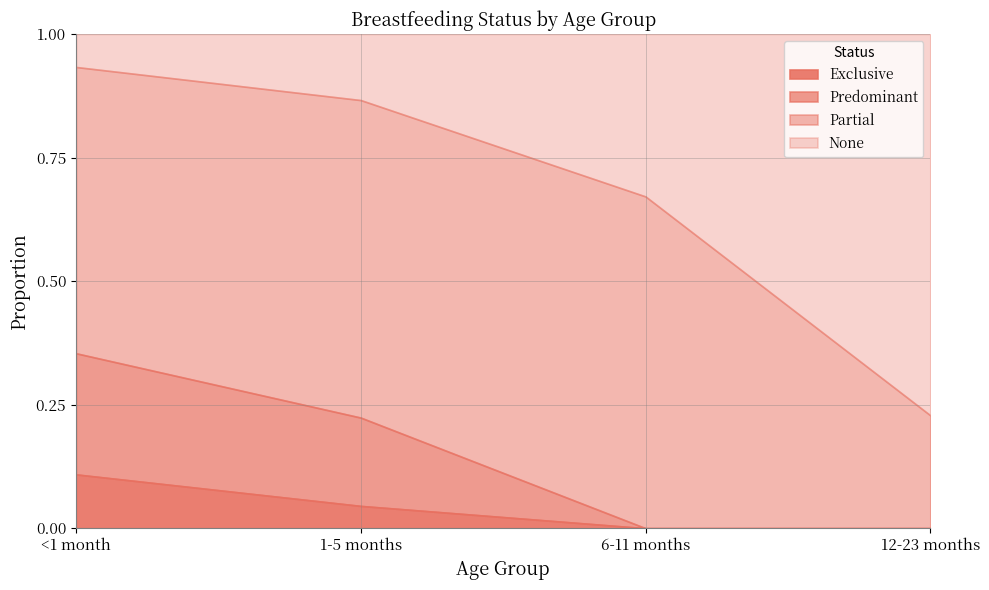

How many categories are shown in the chart?

4